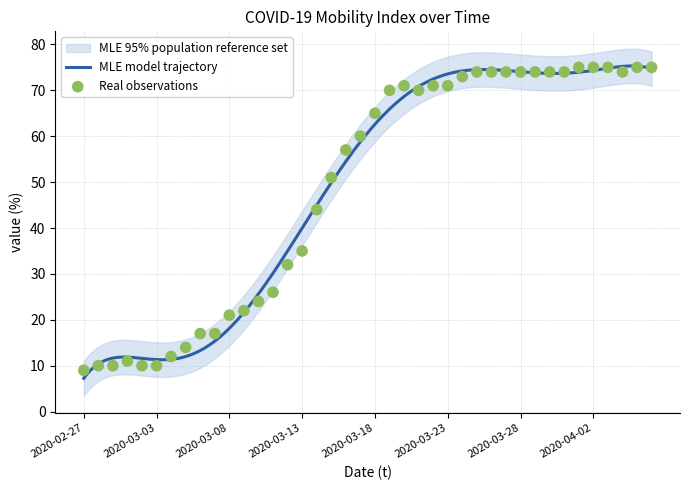

Between 2020-03-13 and 2020-04-05, which is larger?

2020-04-05